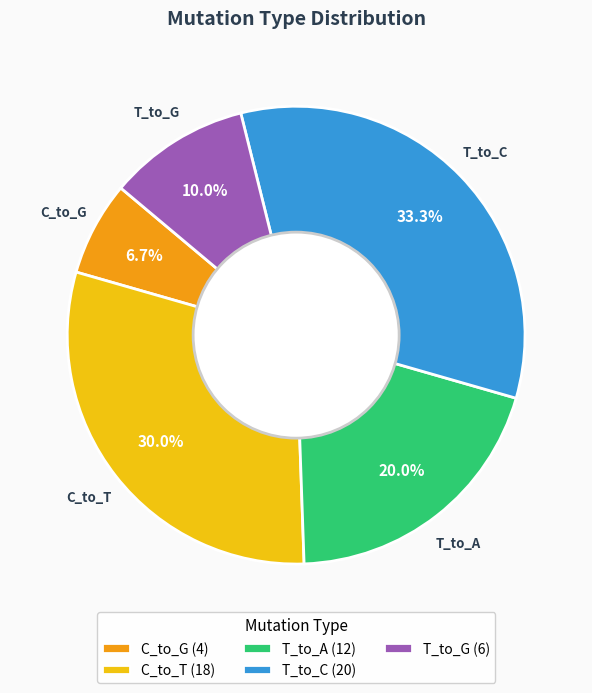

Do C_to_G (4) and C_to_T (18) together represent more than half of the pie?

No